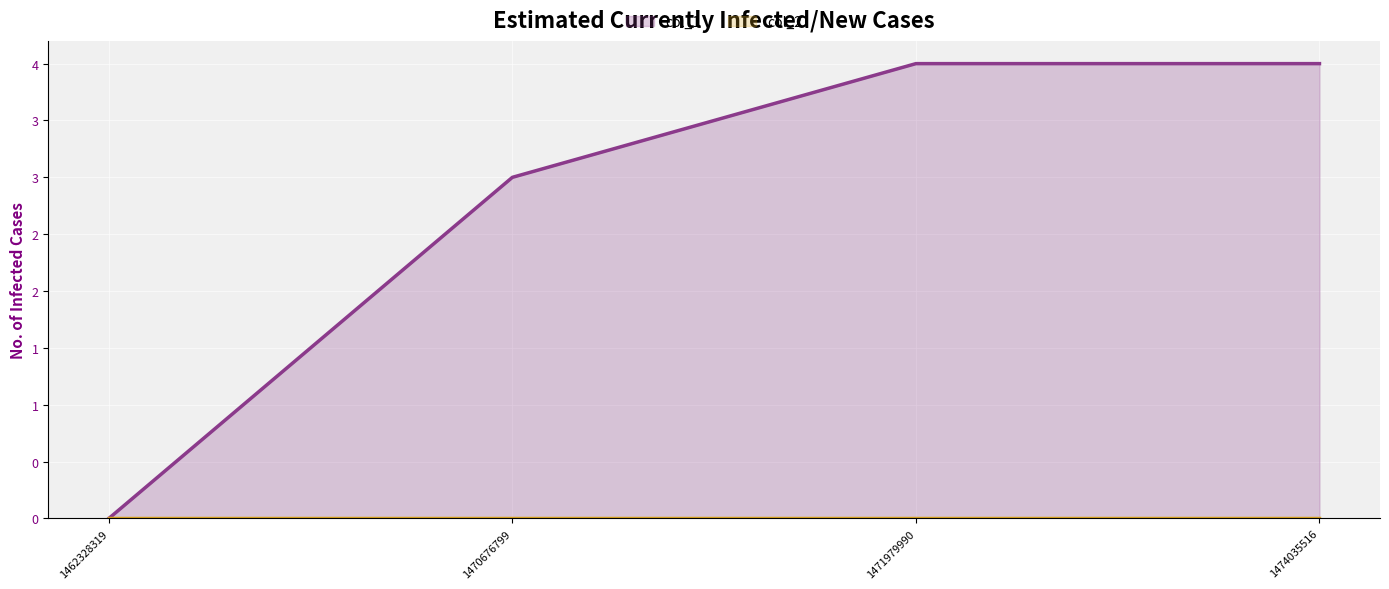

Which series has the largest range (max minus min)?

col_1